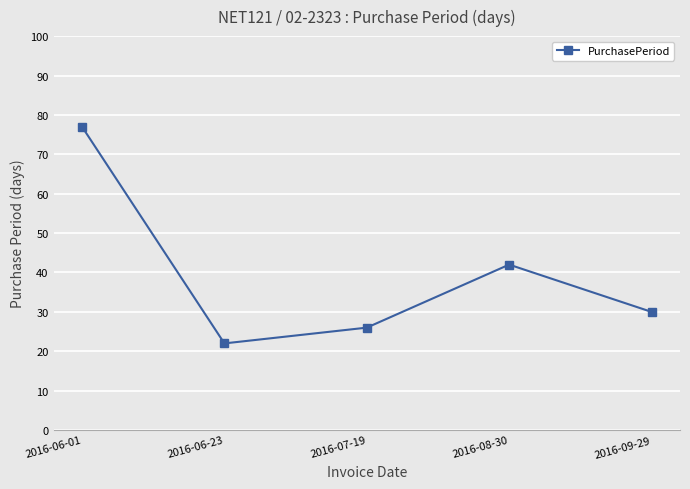

How many series are shown in this chart?

1